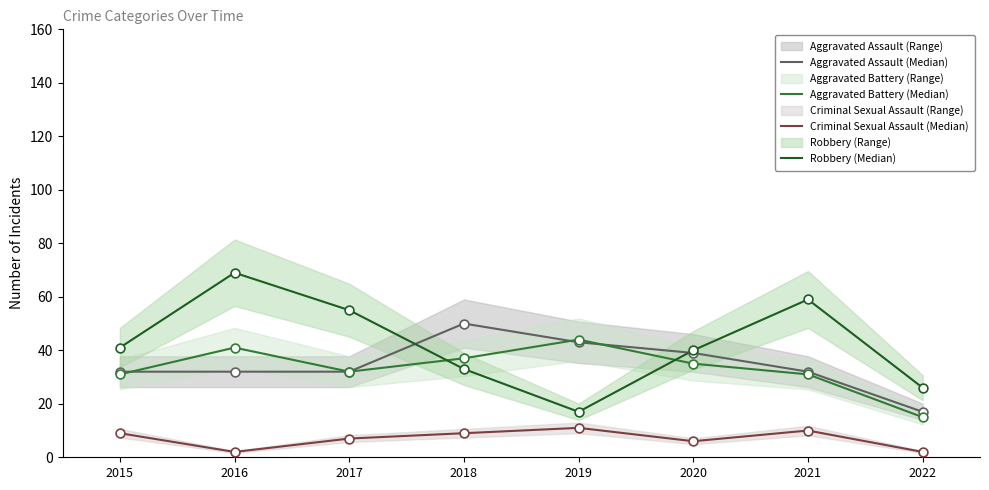

Which series reaches the minimum Y coordinate?

Criminal Sexual Assault (Median)